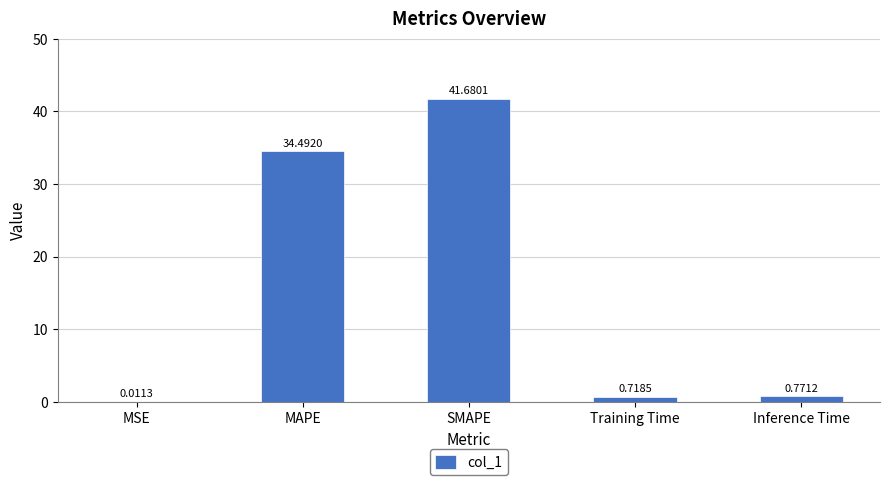

Are the bars horizontal?

No